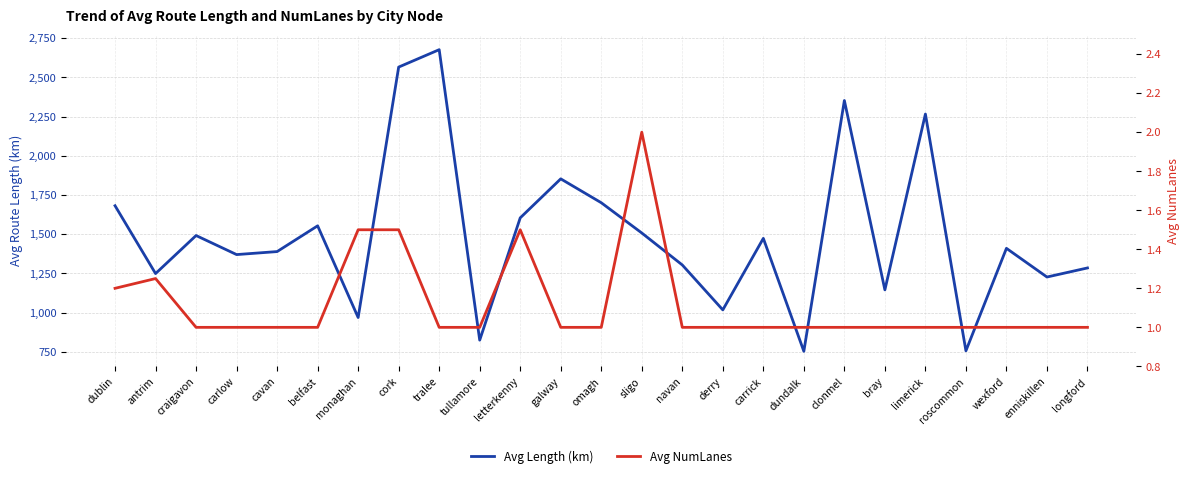

True or false: Avg NumLanes has a value of 1.0 at wexford.

True